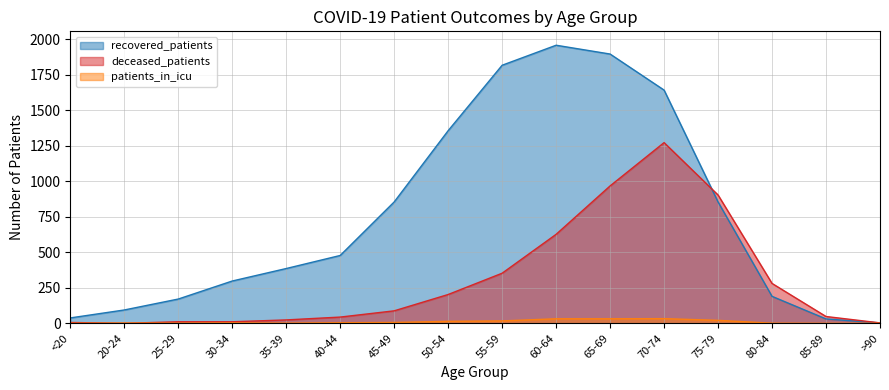

Which series has the largest range (max minus min)?

recovered_patients